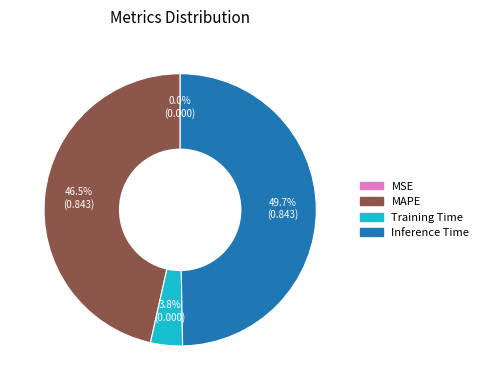

To the nearest percent, what portion does Inference Time represent?

50%